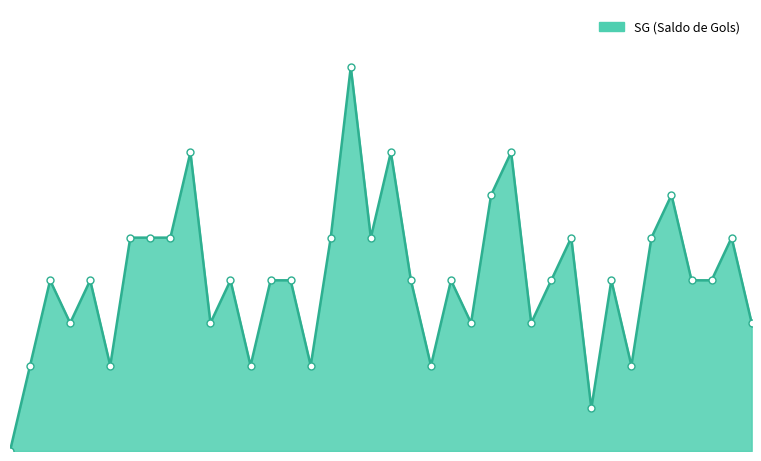

Does the chart display data point markers on the line(s)?

No